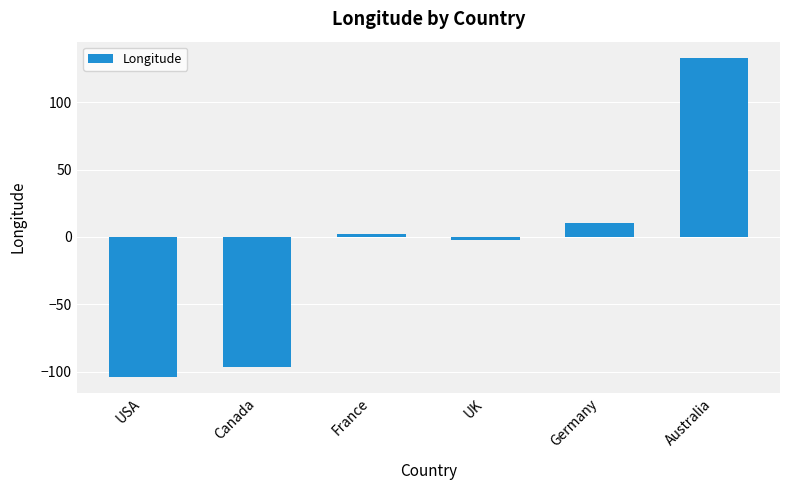

Rank the categories by value from highest to lowest.

Australia, Germany, France, UK, Canada, USA